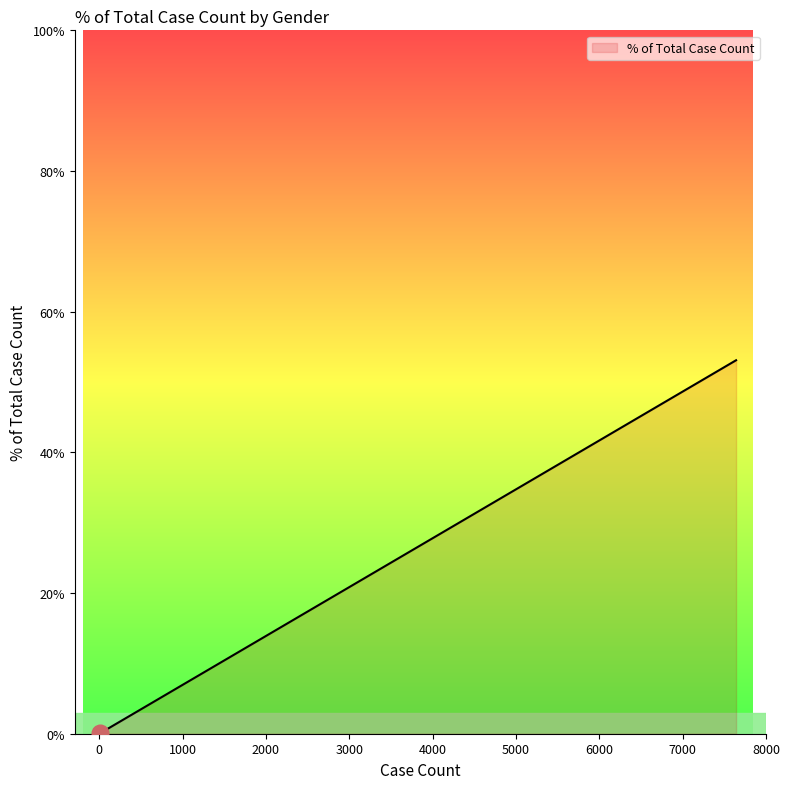

What is the average value?

20.0